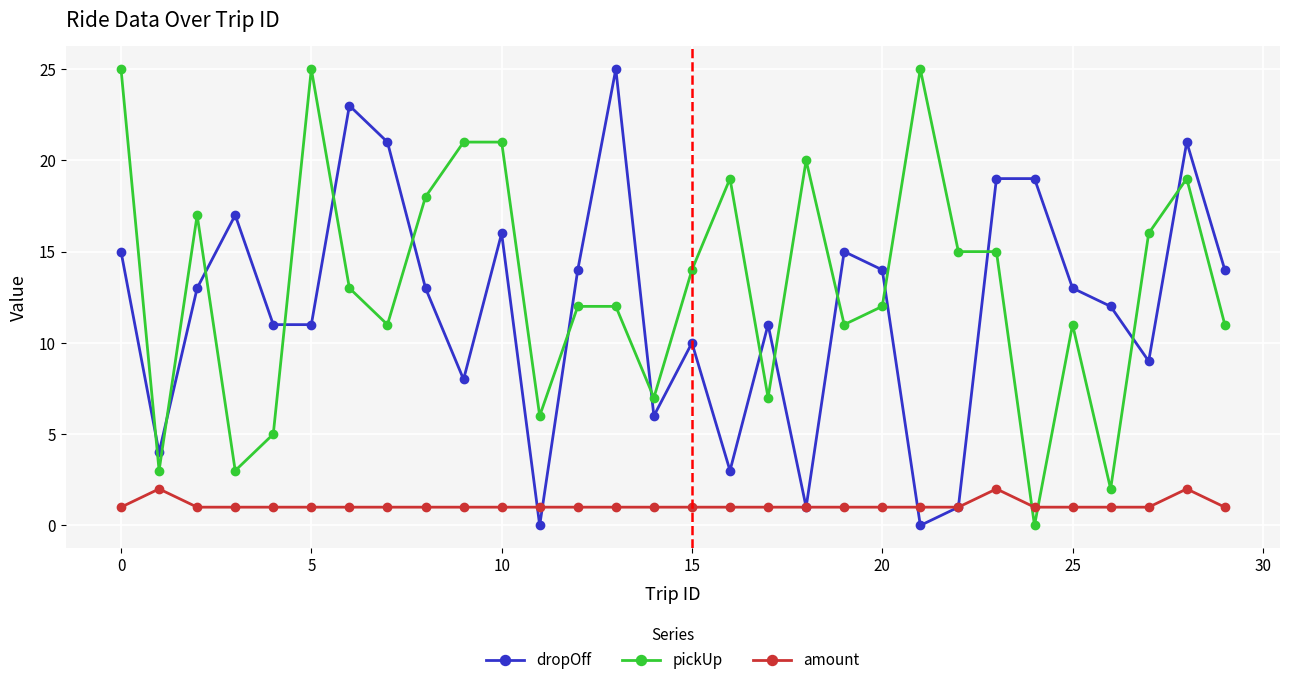

What is the maximum value shown in the chart?

25